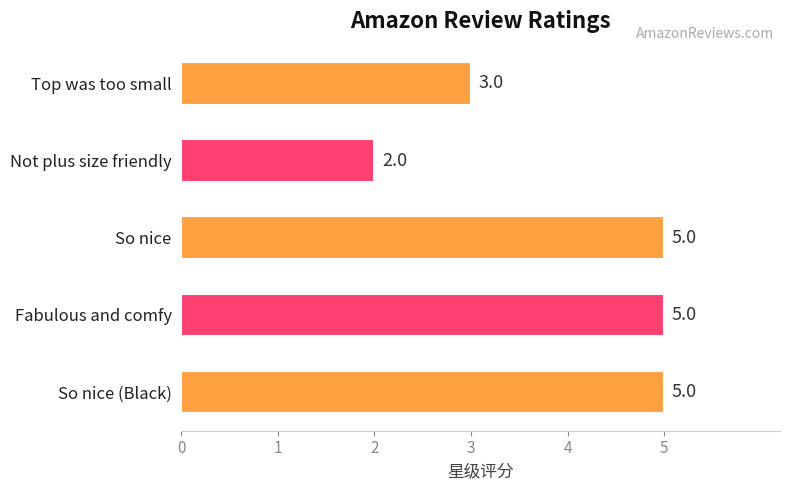

Read the value at Top was too small.

3